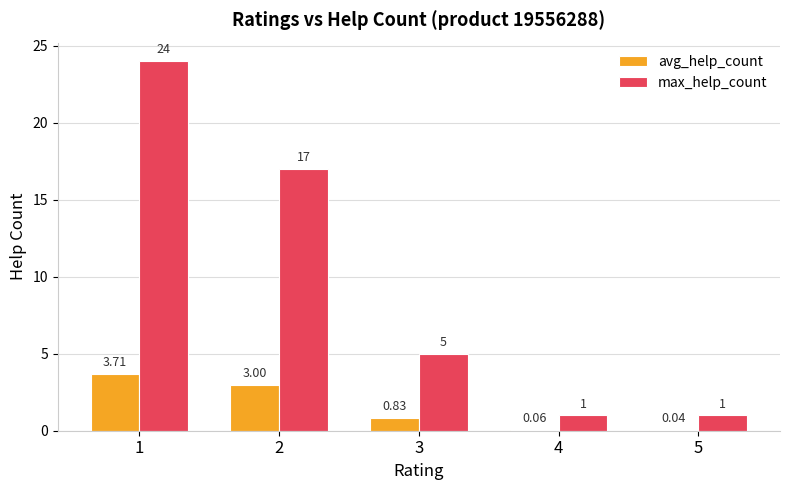

At which category is the sum across all series the highest?

1